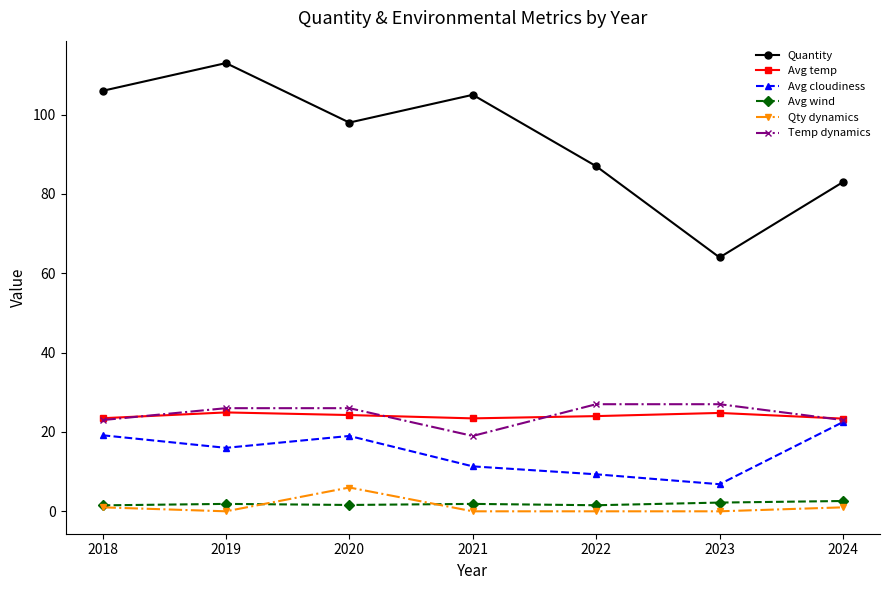

What is the total value across all series at 2021?

160.6